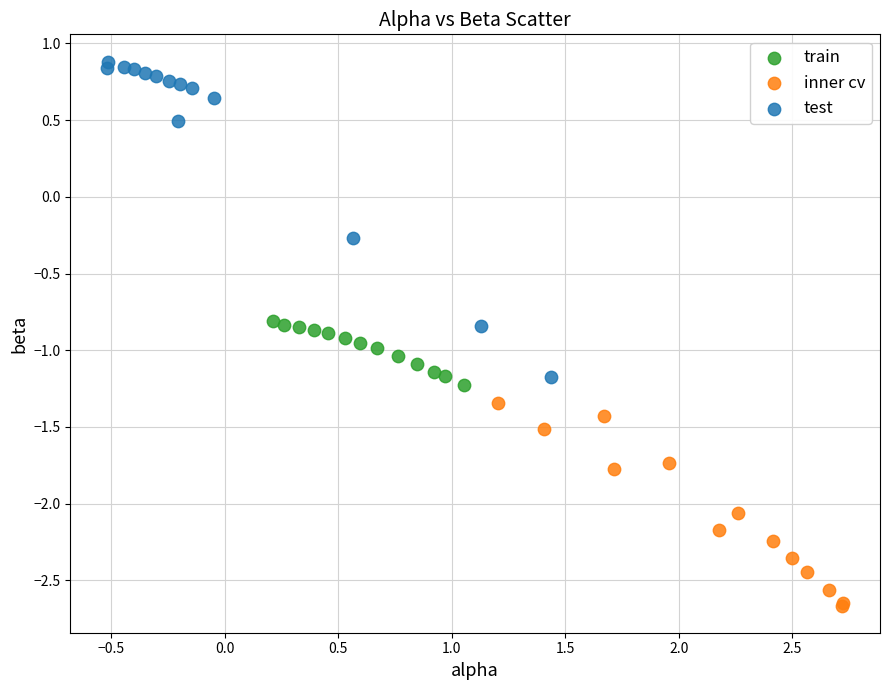

Which series has the widest spread of Y values?

test